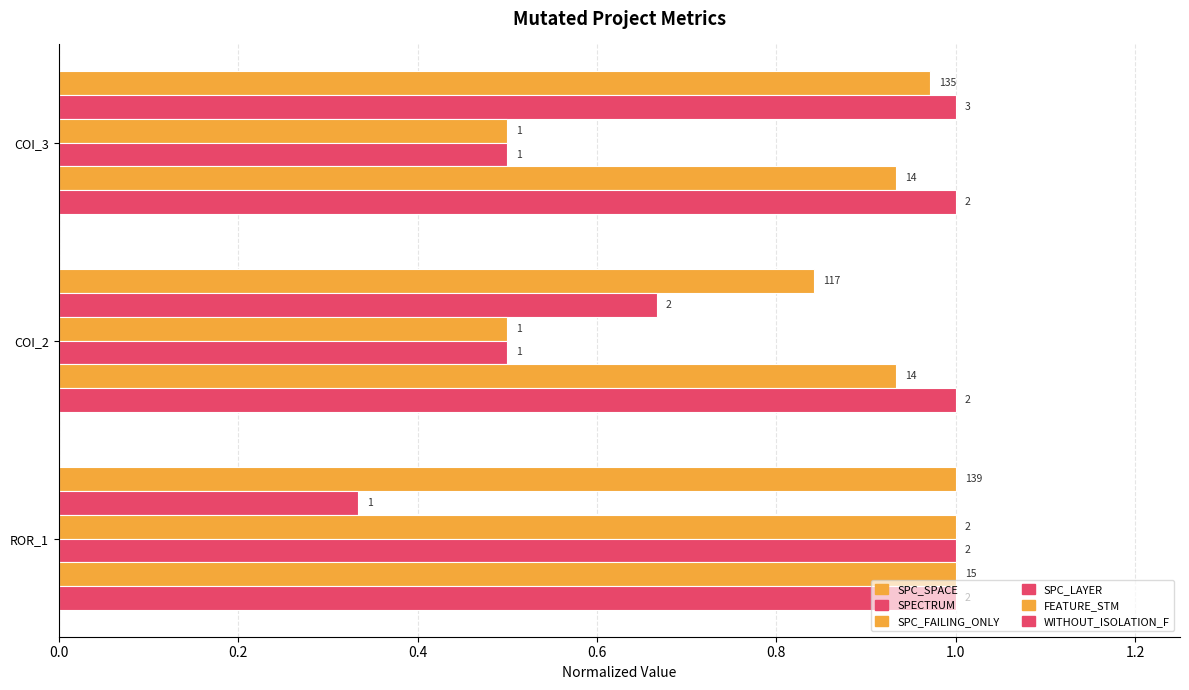

Which series has the largest range (max minus min)?

SPECTRUM